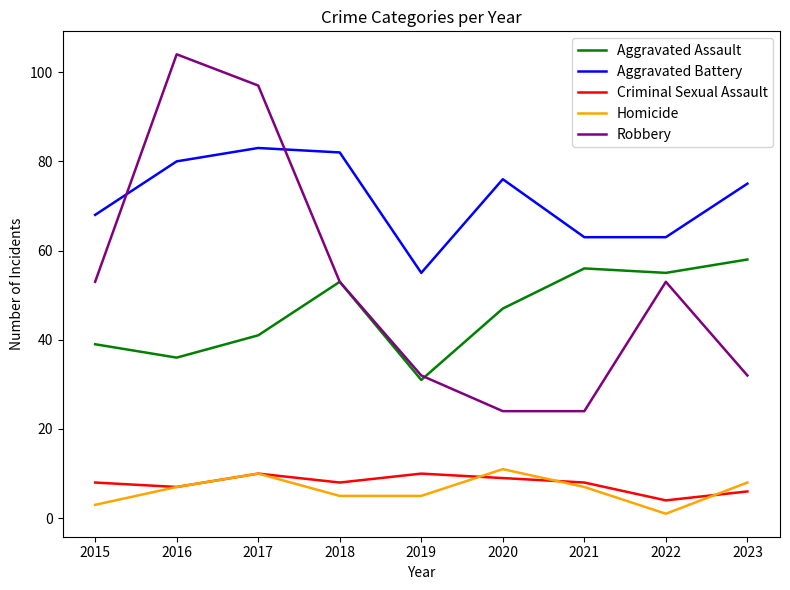

True or false: Homicide and Robbery intersect in this chart.

False